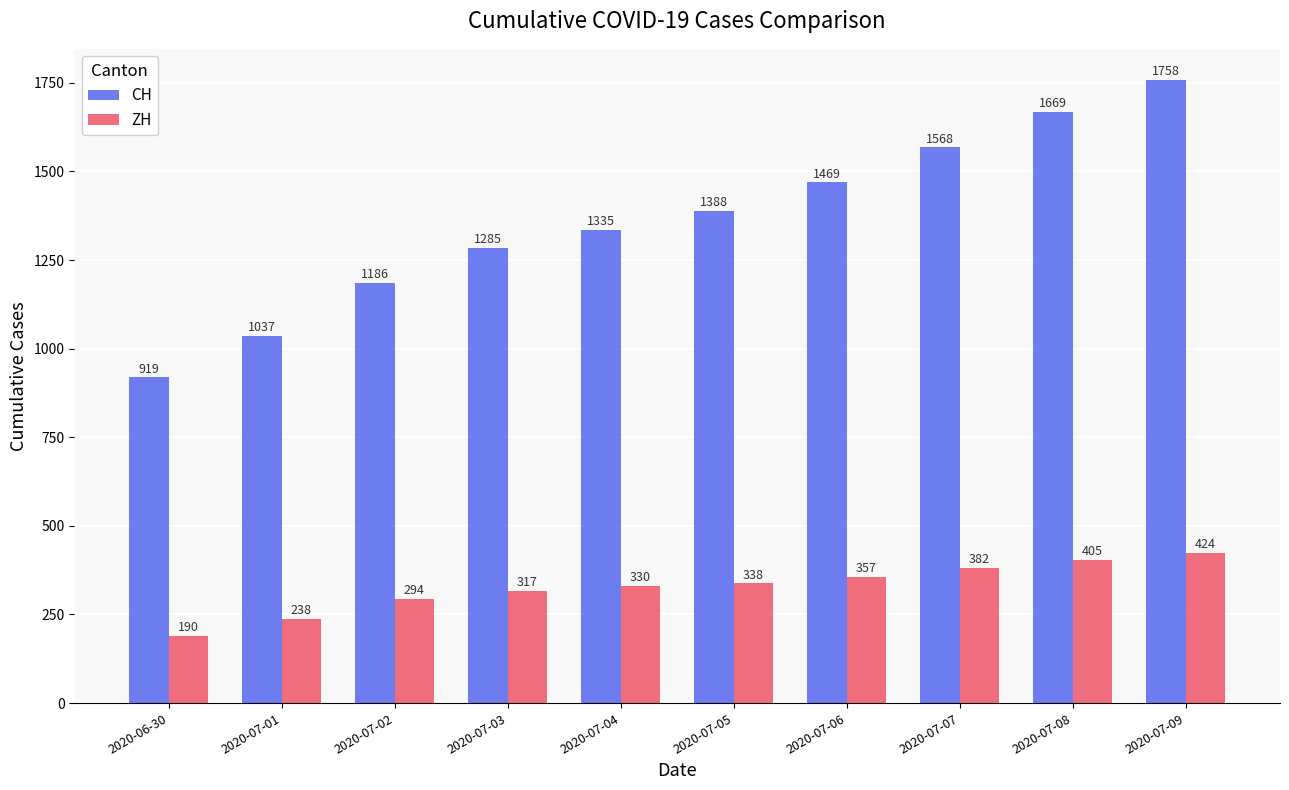

Which series has the largest total across all categories?

CH